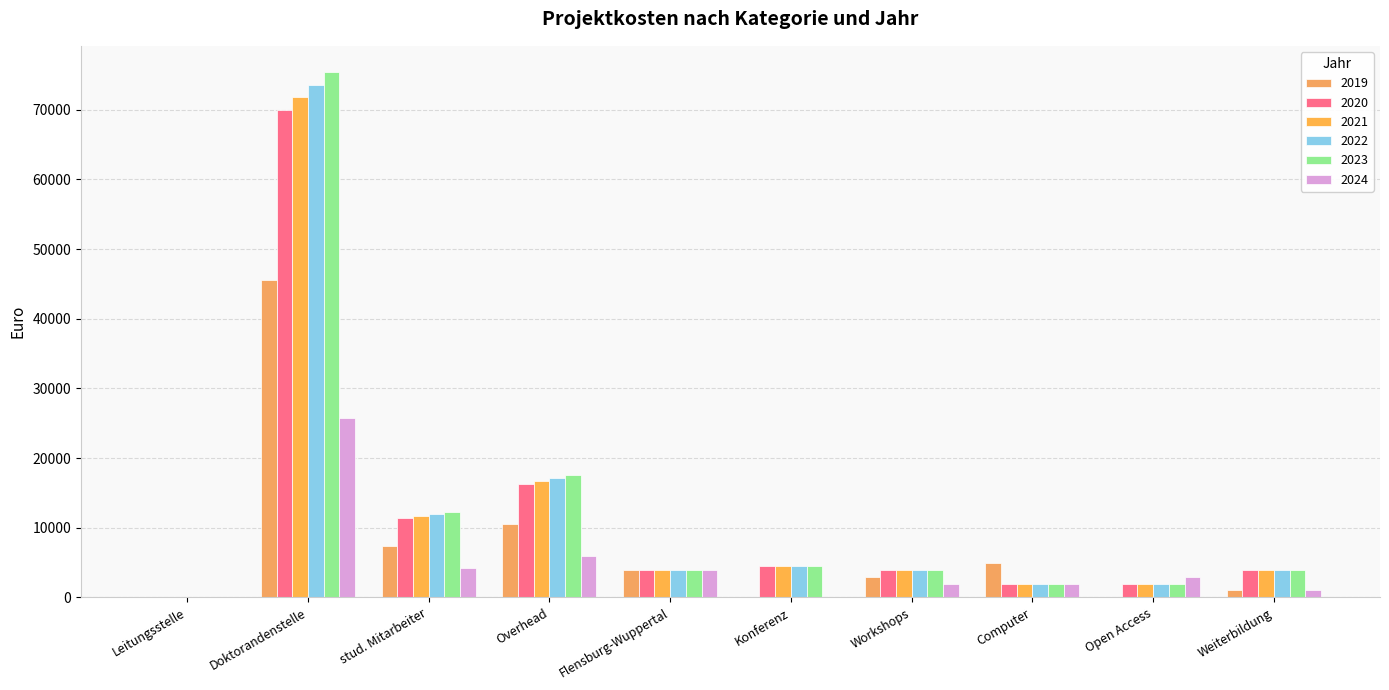

What is the value of the 2019 bar at the 8th from the left?

5000.0